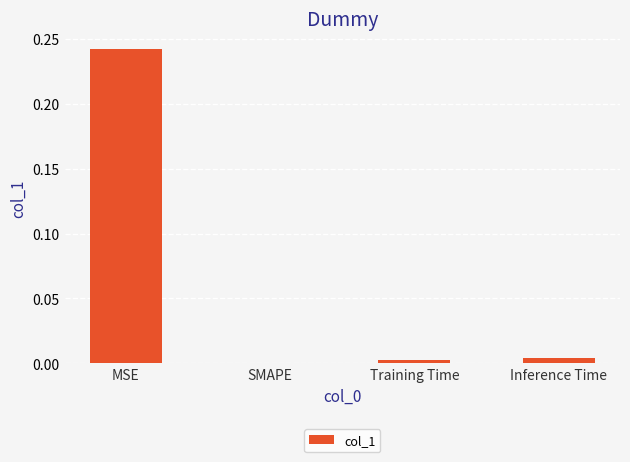

Is it true that the value at Training Time is 0.0?

True